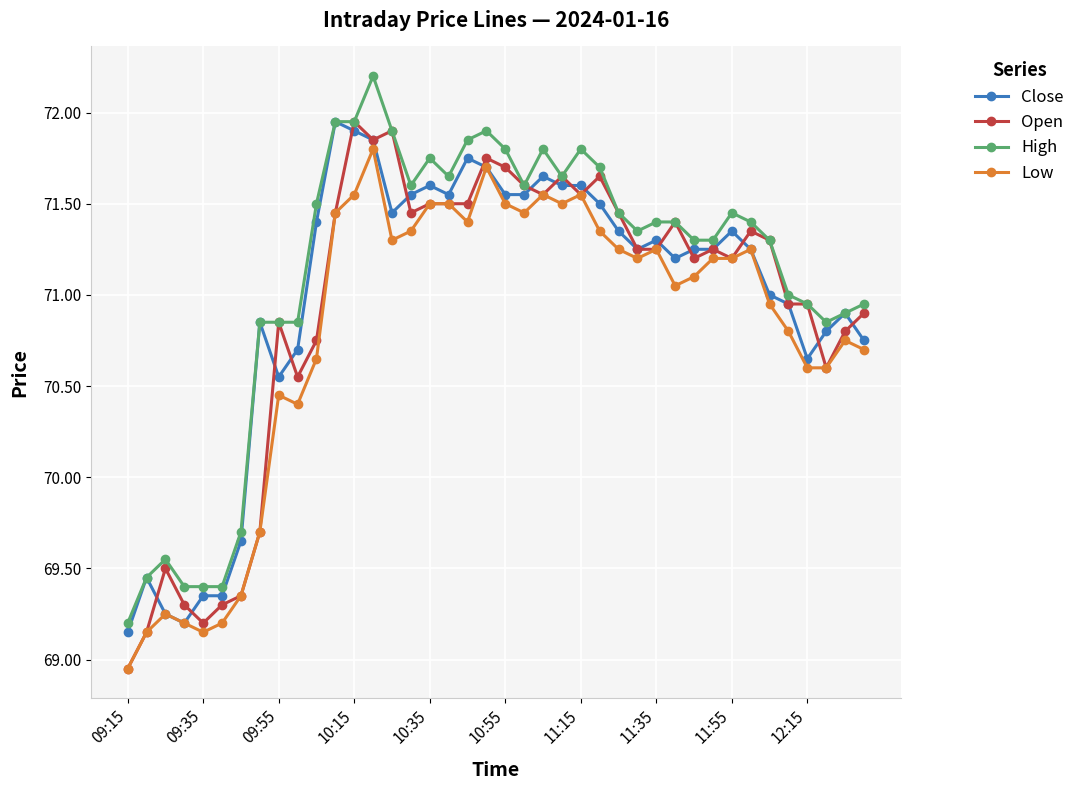

What is the value of the High point at the 6th from the left?

69.4